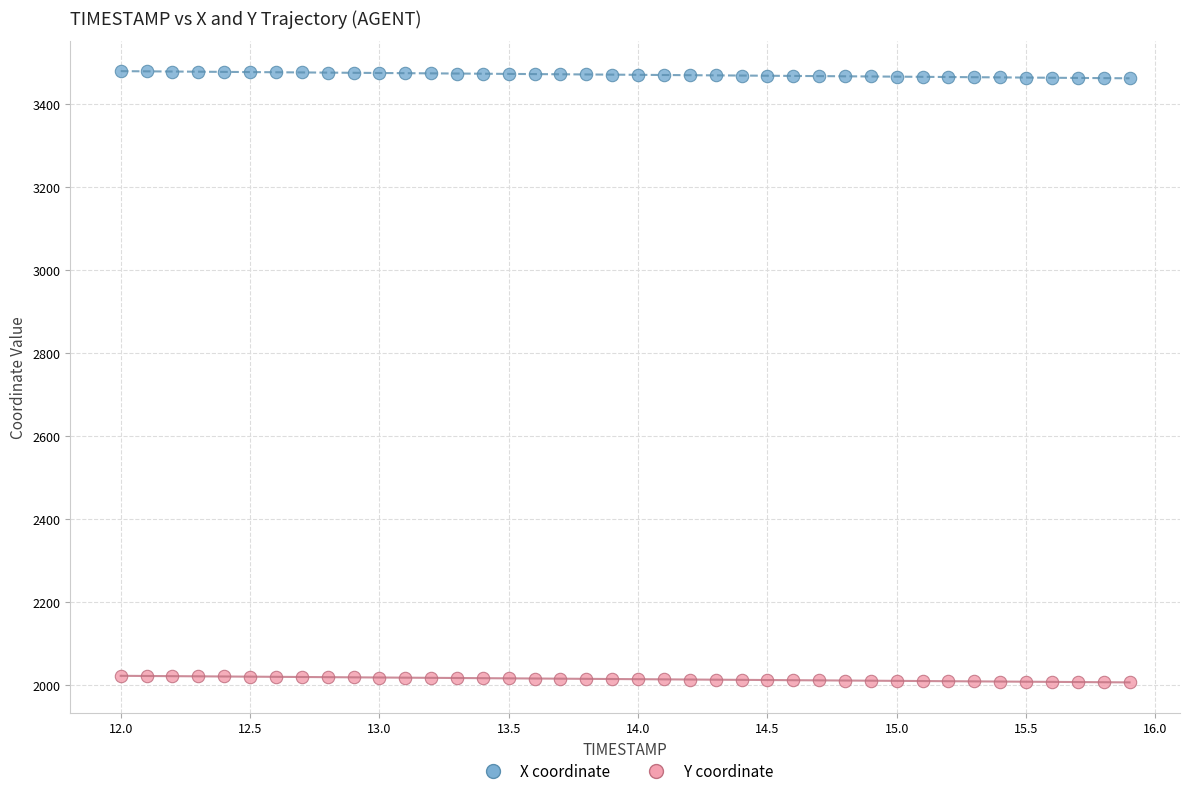

Across all data points, what is the range of X values (max minus min)?

3.9